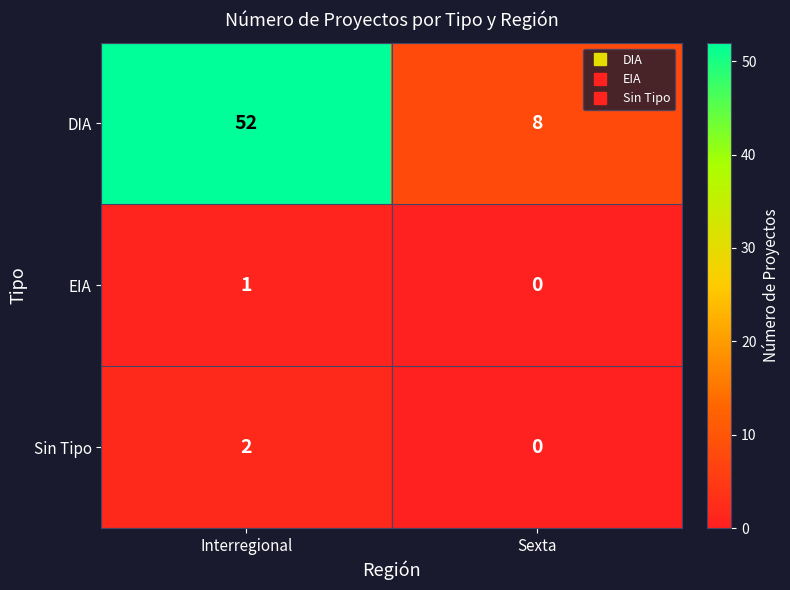

Reading right to left, extract all data points from this chart.

DIA: 8	52
EIA: 0	1
Sin Tipo: 0	2